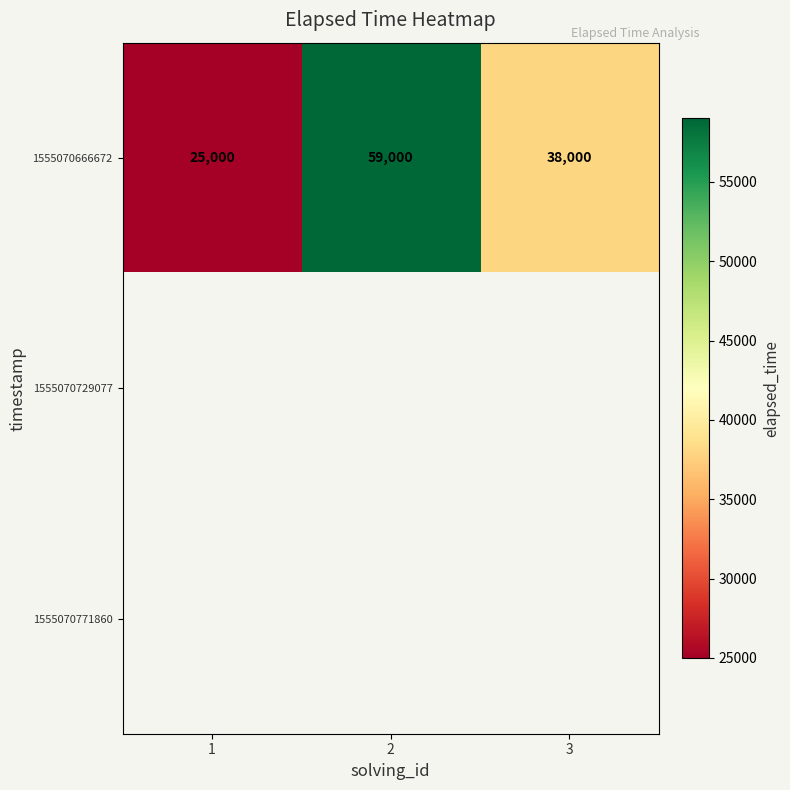

How many distinct data groups are displayed?

3